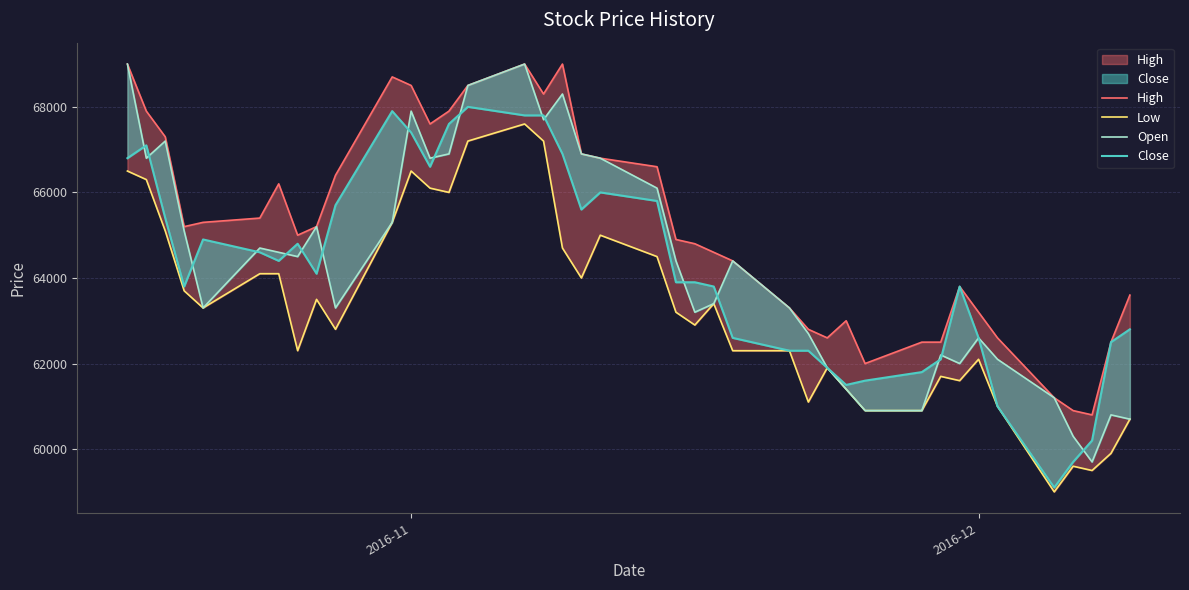

True or false: Open and Close intersect in this chart.

True